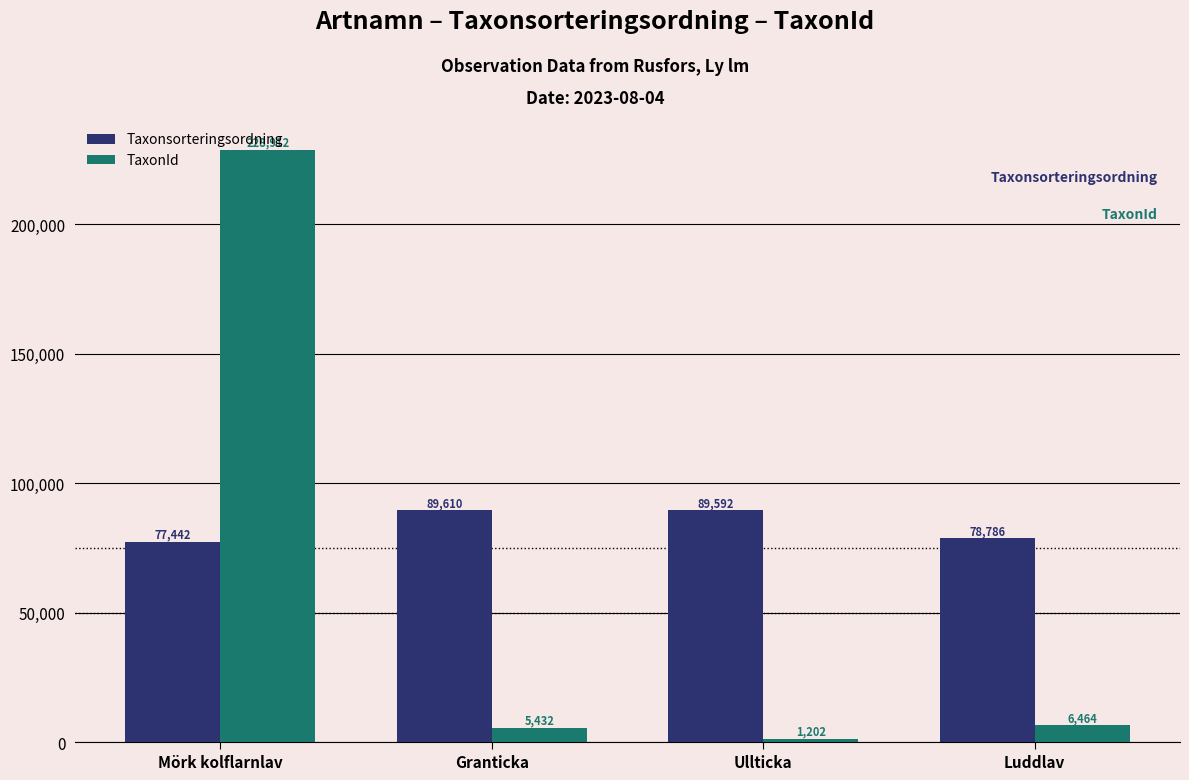

What position from the left is Luddlav?

4